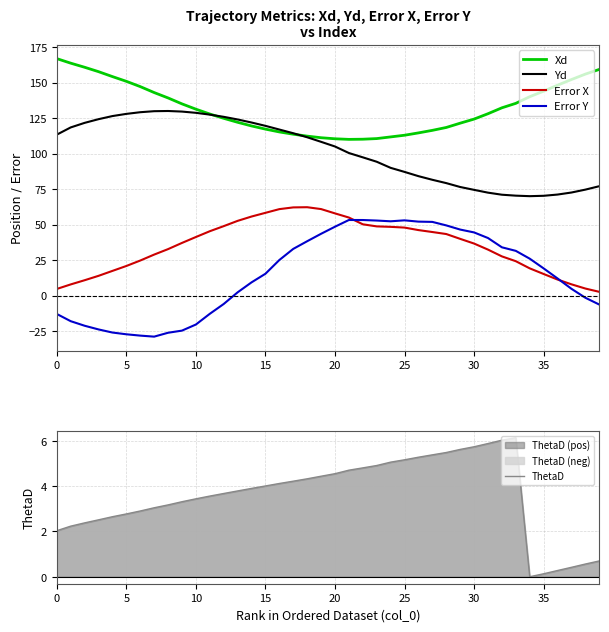

True or false: Yd and ThetaD intersect in this chart.

False